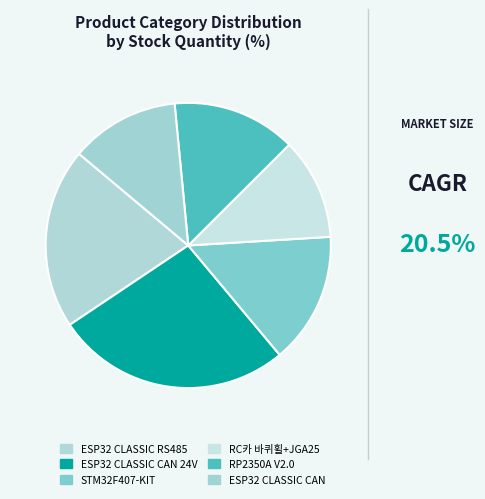

Rank the categories by value from lowest to highest.

RC카 바퀴휠+JGA25, ESP32 CLASSIC CAN, RP2350A V2.0, STM32F407-KIT, ESP32 CLASSIC RS485, ESP32 CLASSIC CAN 24V